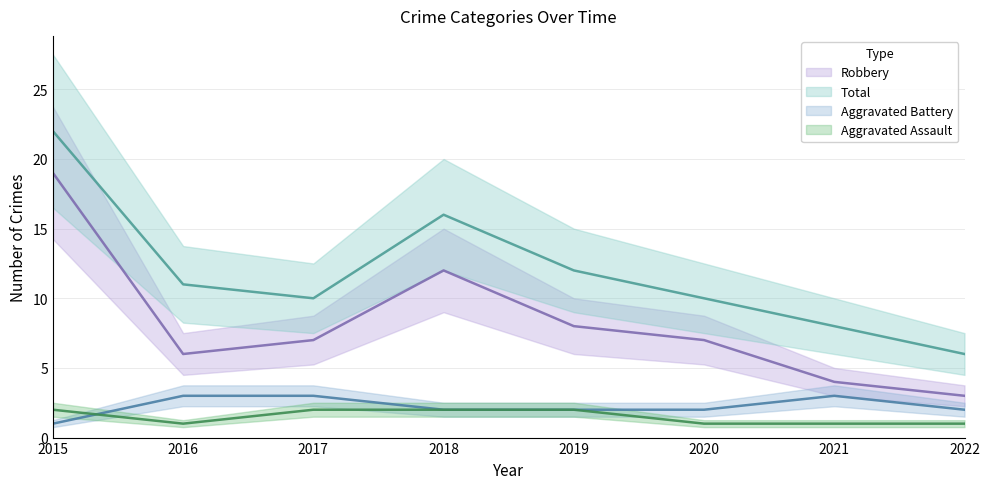

Which series changed the most between 2015 and 2017?

Robbery